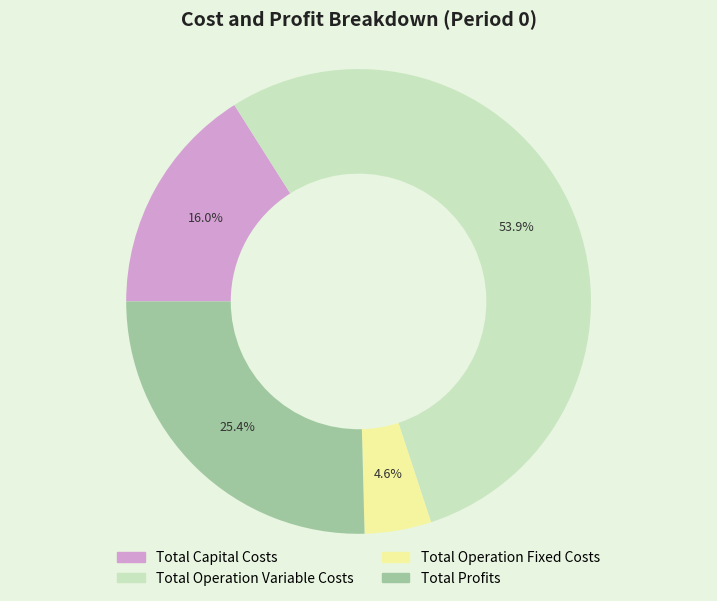

What is the ratio of the value at Total Operation Variable Costs to the value at Total Profits?

2.1